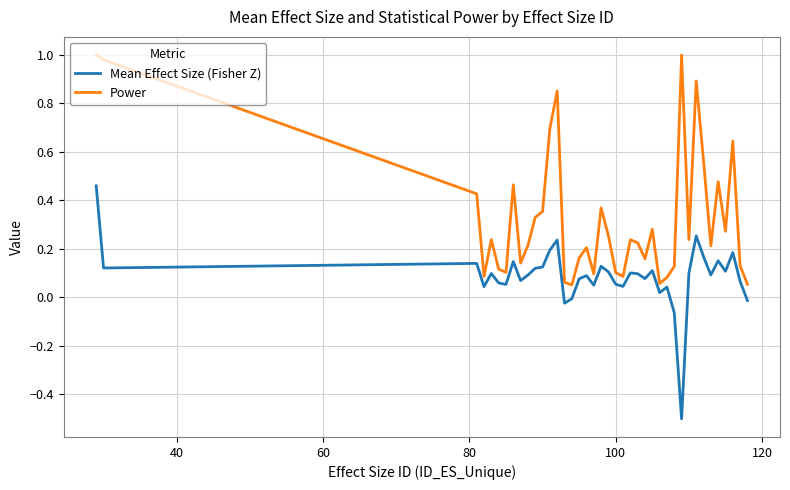

True or false: Mean Effect Size (Fisher Z) and Power cross at least once.

False